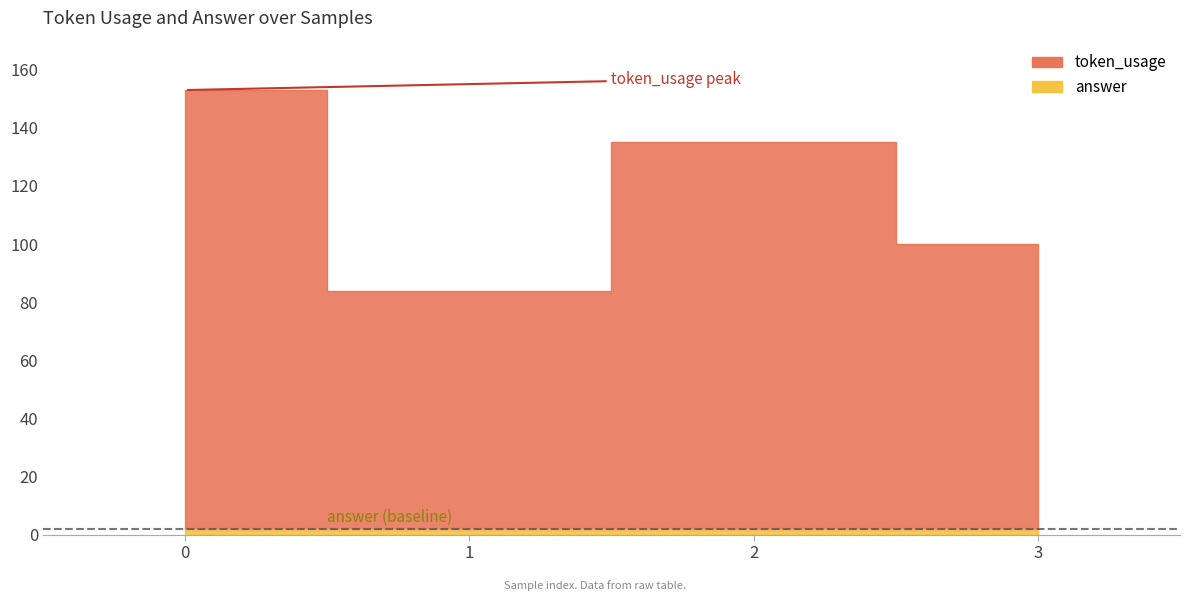

What is the difference between the maximum and second lowest values?

53